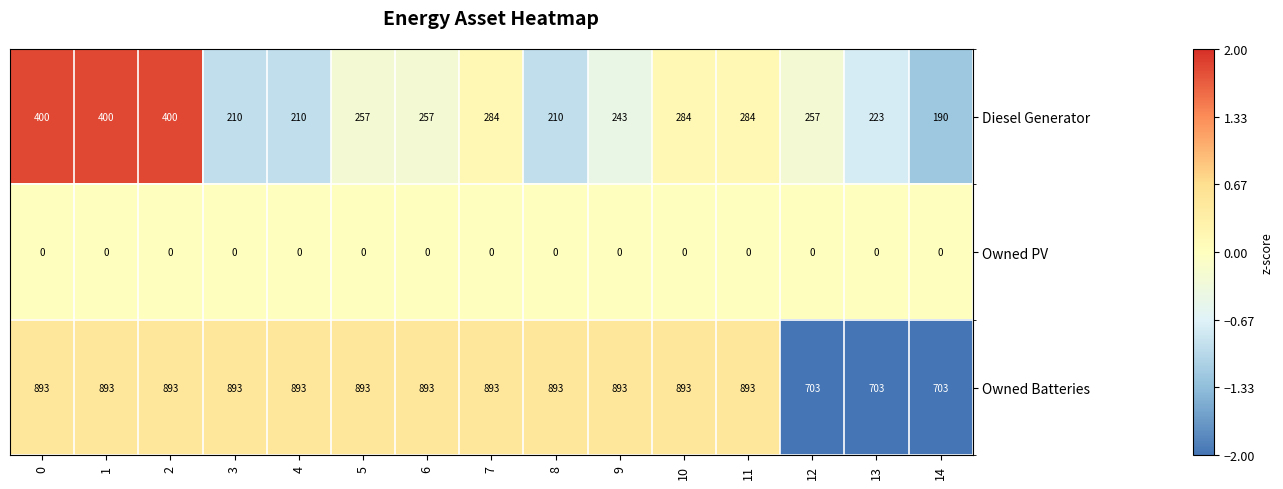

Which series changed the most between 10 and 14?

Owned Batteries